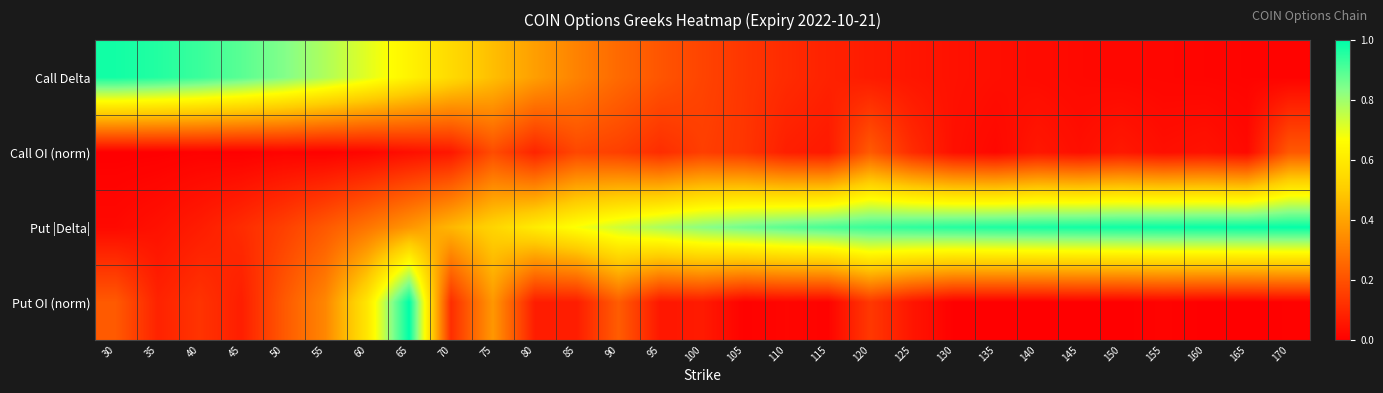

List the series in order of their peak value, lowest first.

Call OI (norm), Call Delta, Put |Delta|, Put OI (norm)